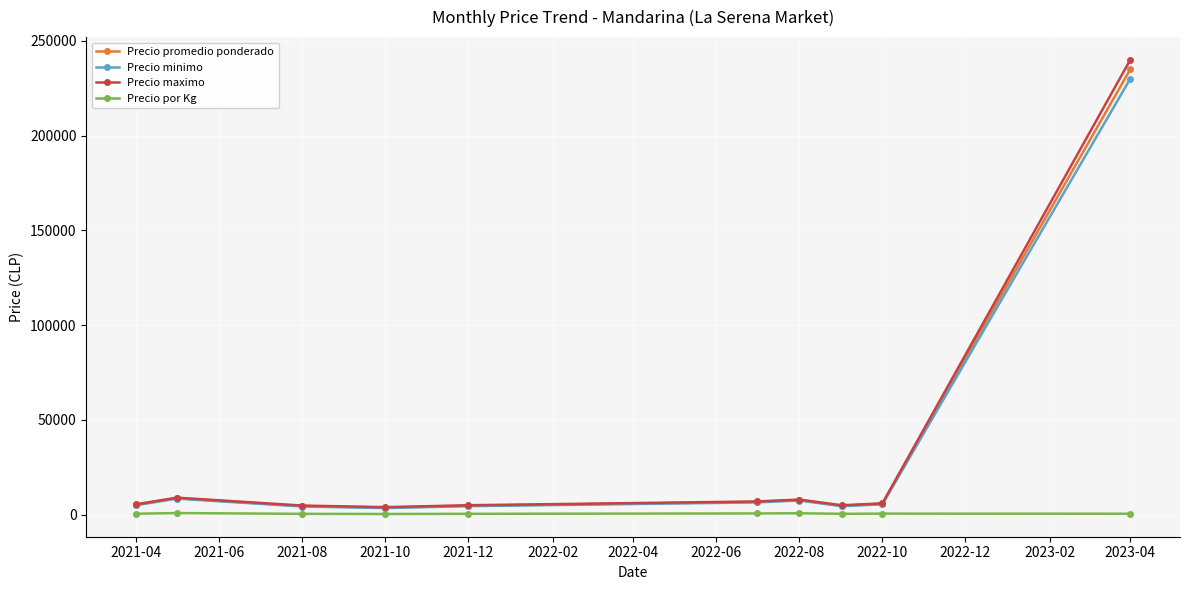

How many values in the Precio promedio ponderado series are below 5750?

5